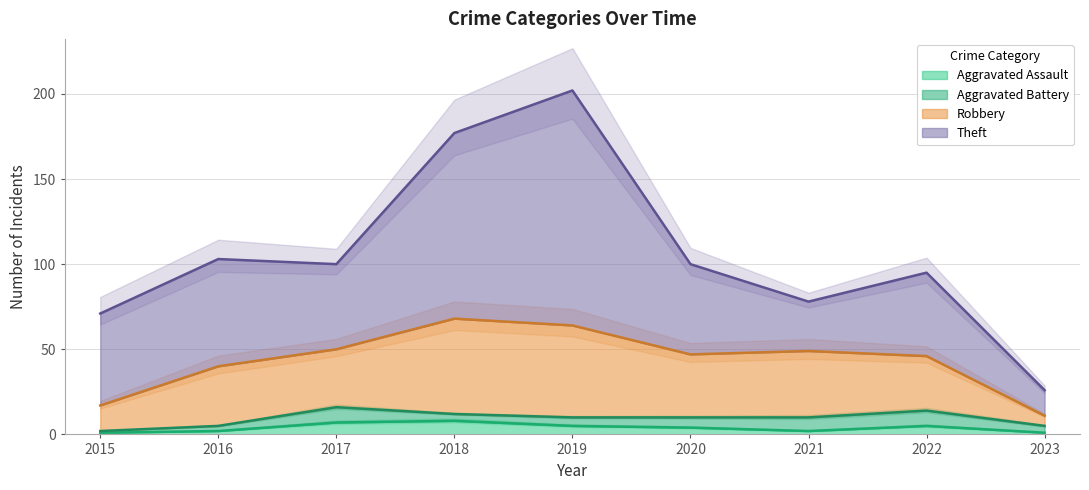

At which category does the chart reach its minimum across all series?

2015